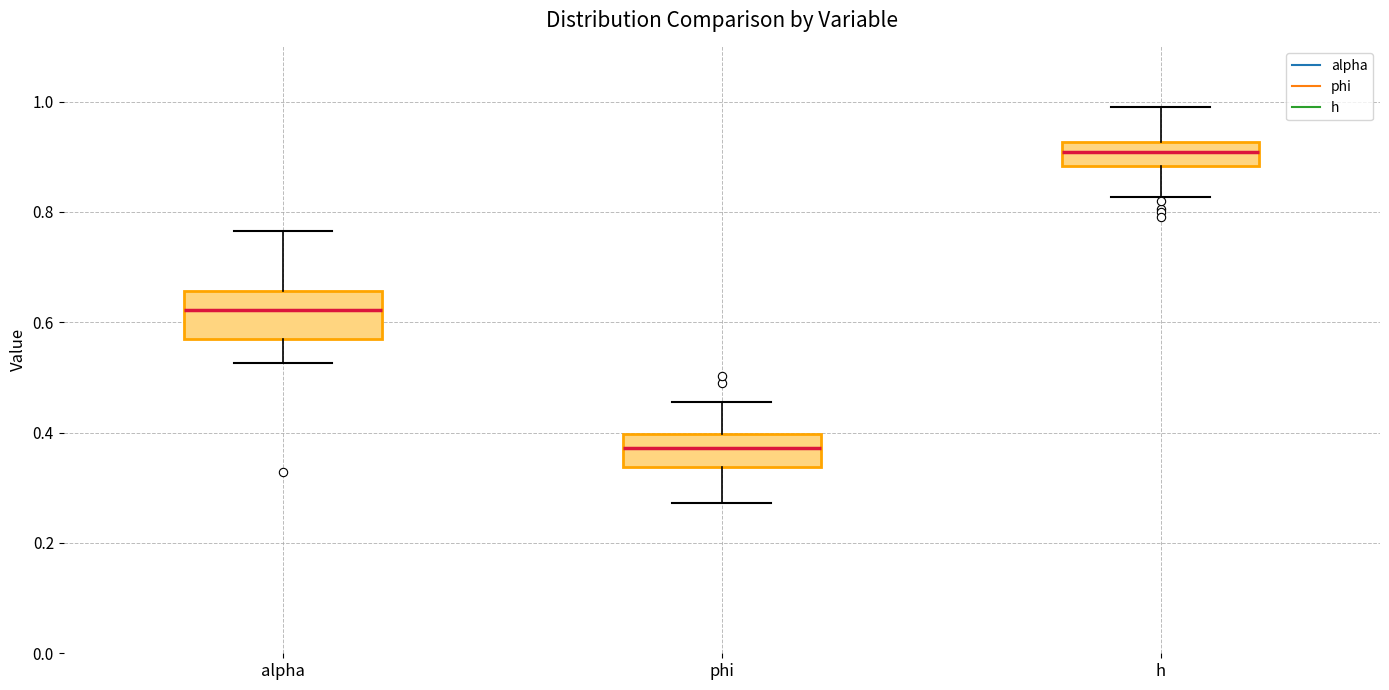

Which box is the tallest, from its lower edge to its upper edge?

alpha